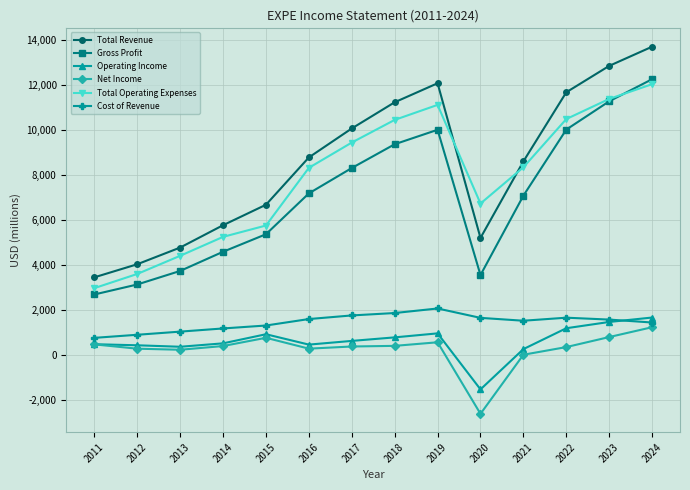

What is the sum of all Total Operating Expenses values?

110199.7